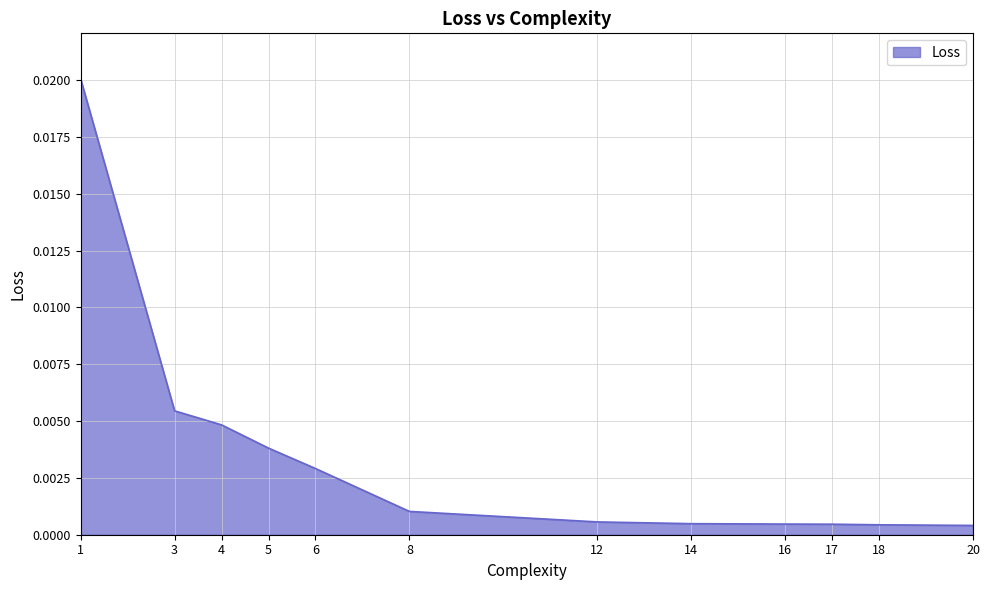

How many lines are shown in the chart?

1